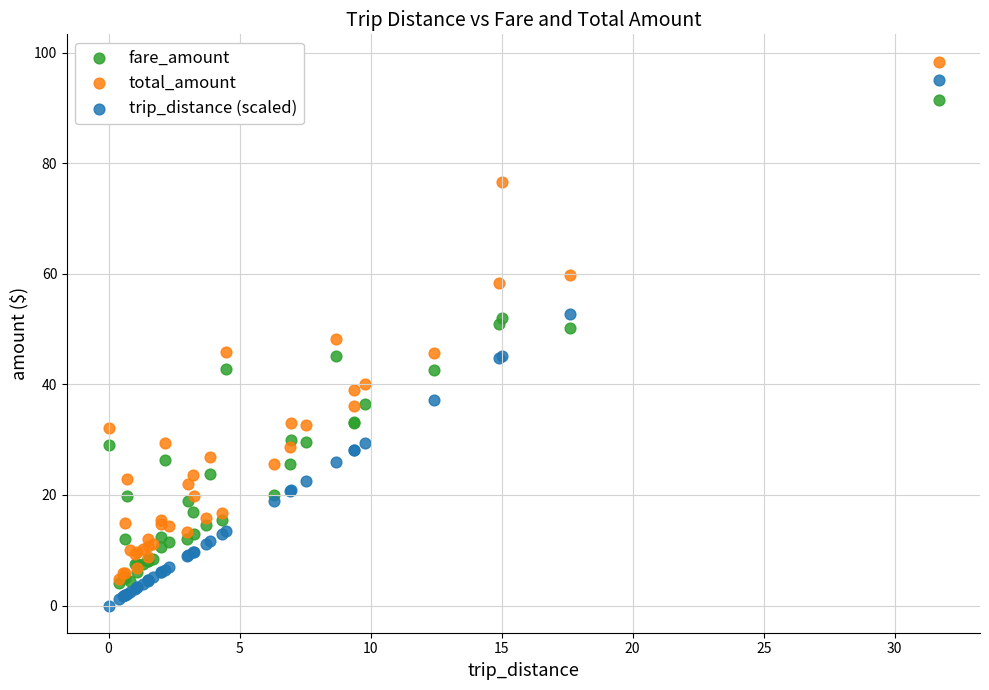

Which series contains the highest Y value?

total_amount